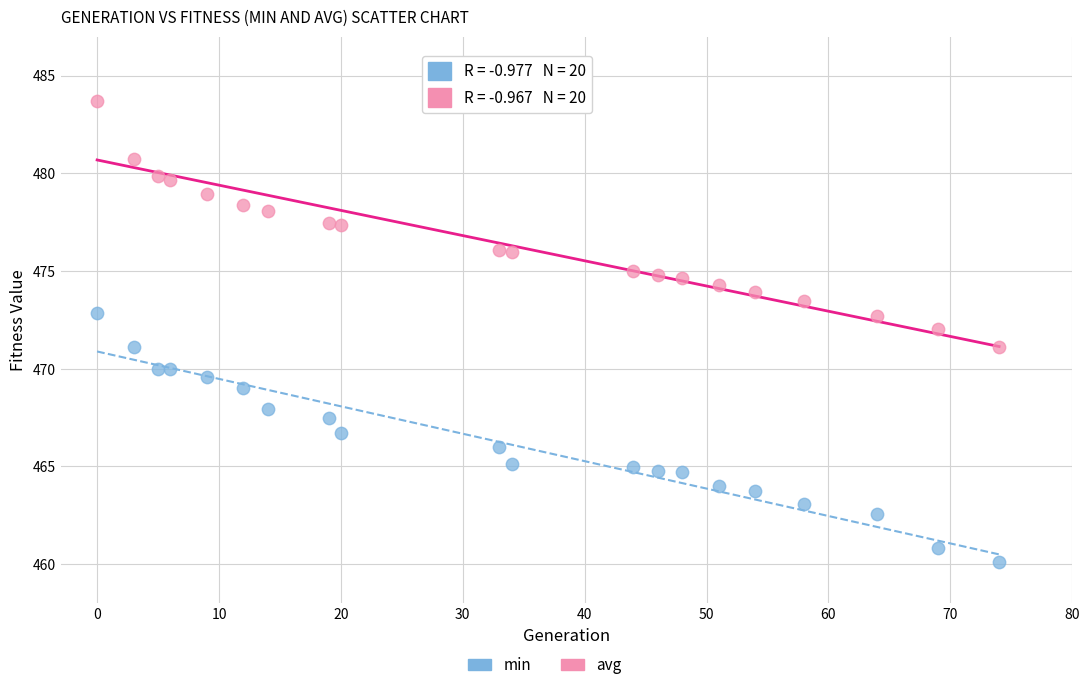

Across all data points, what is the range of X values (max minus min)?

74.0